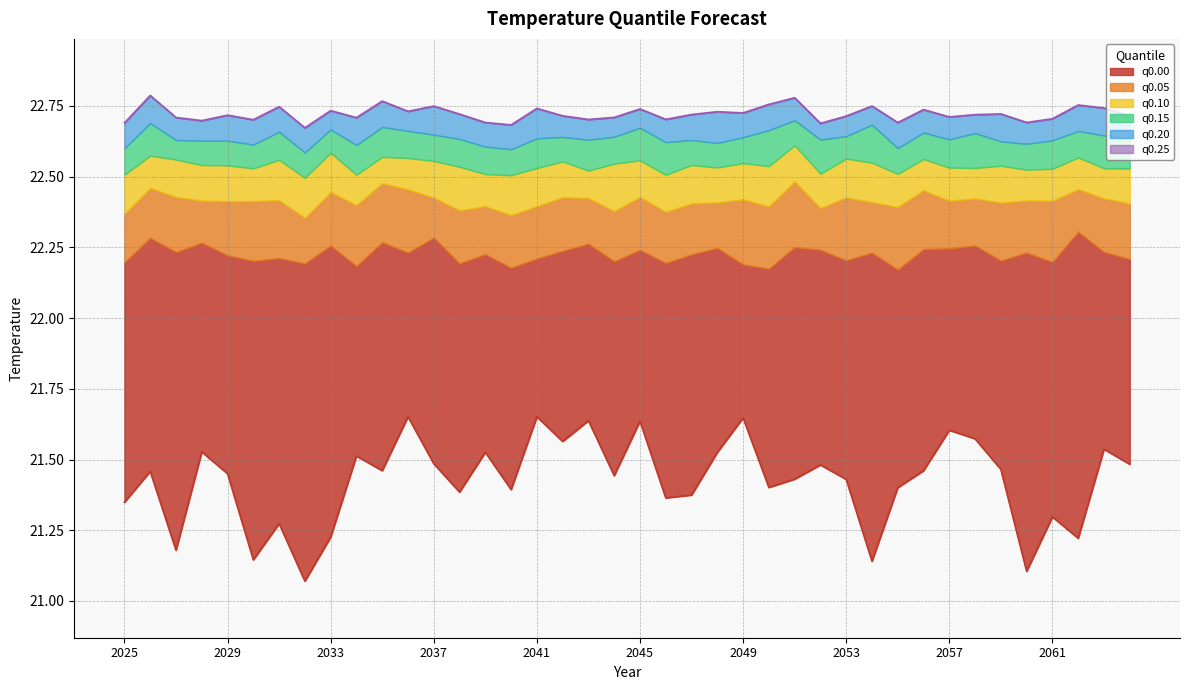

Is it true that q0.05 equals 22.2 at 2040?

True